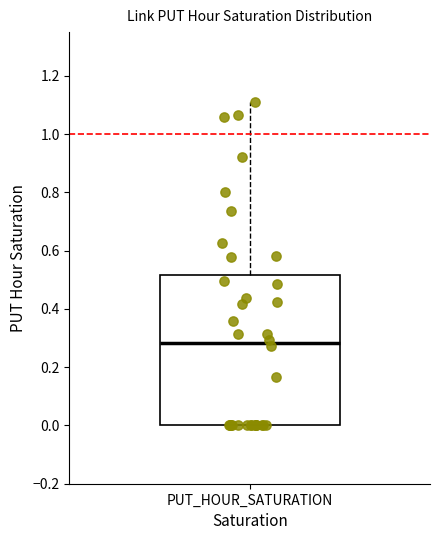

Transcribe this box plot: give where the median line is, the range the box spans, and where the two whiskers end, as read against the y-axis. The values are not printed on the chart, so give them approximately, as read against the axis.

median 0.28, box 0.00 to 0.52, whiskers 0.00 to 1.12